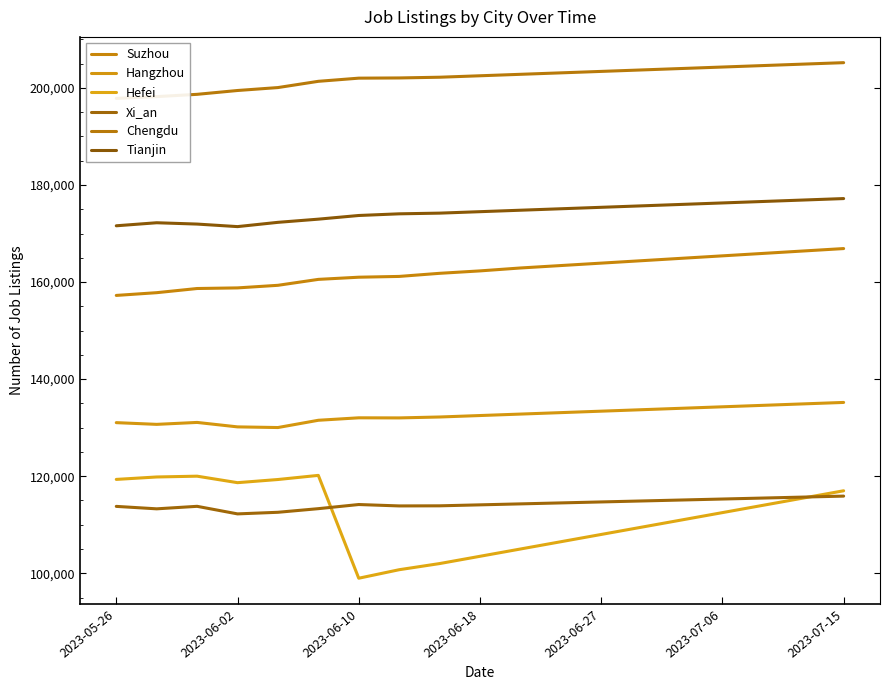

How many lines are shown in the chart?

6